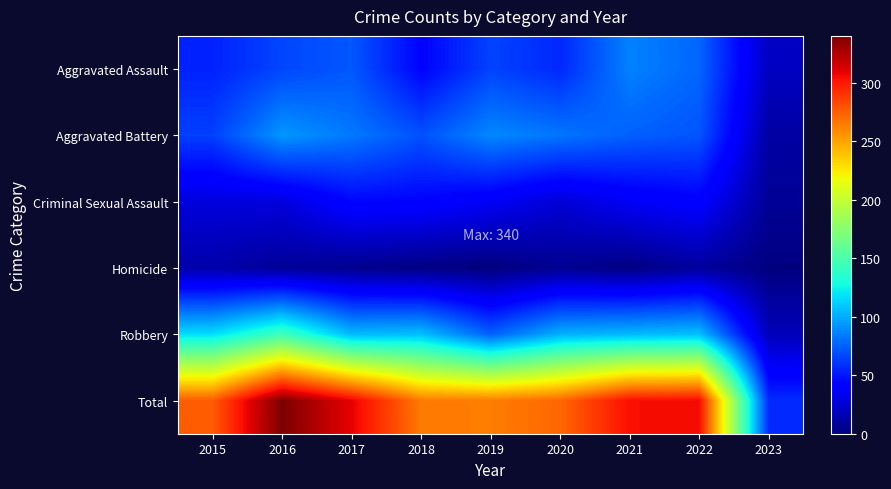

List the series in order of their peak value, lowest first.

Homicide, Criminal Sexual Assault, Aggravated Assault, Aggravated Battery, Robbery, Total